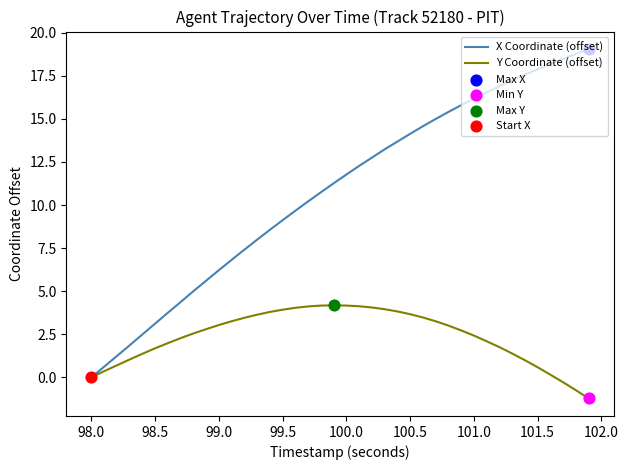

Which series has the largest total across all categories?

X Coordinate (offset)